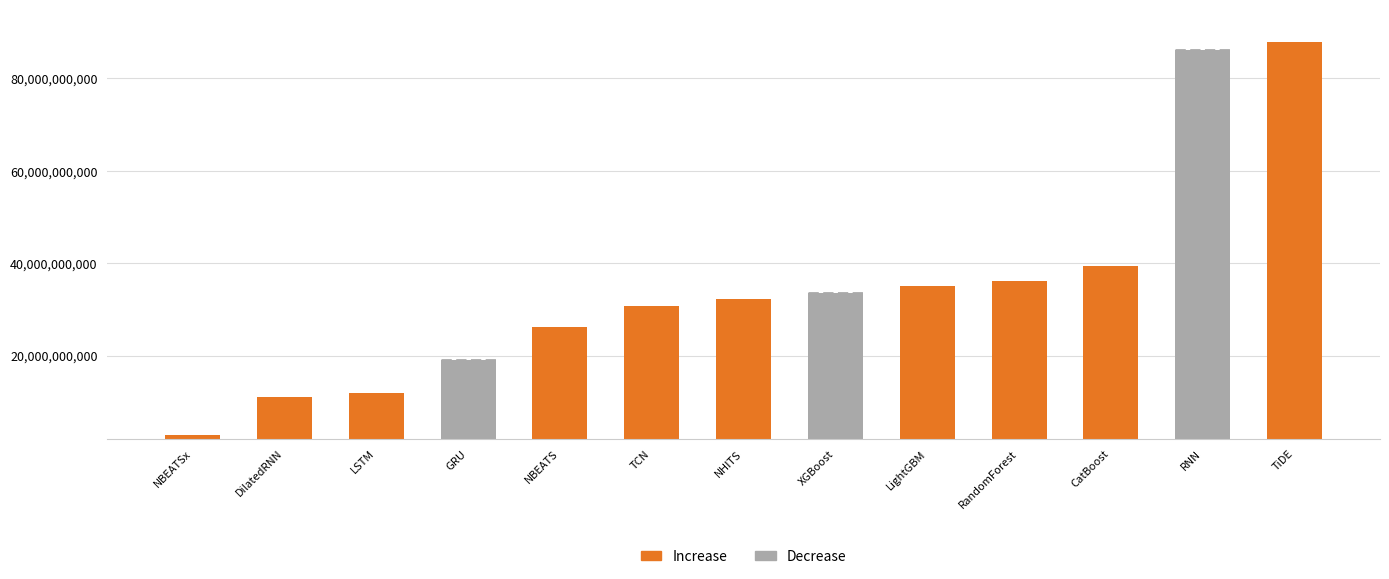

At which category does the chart reach its peak across all series?

TiDE